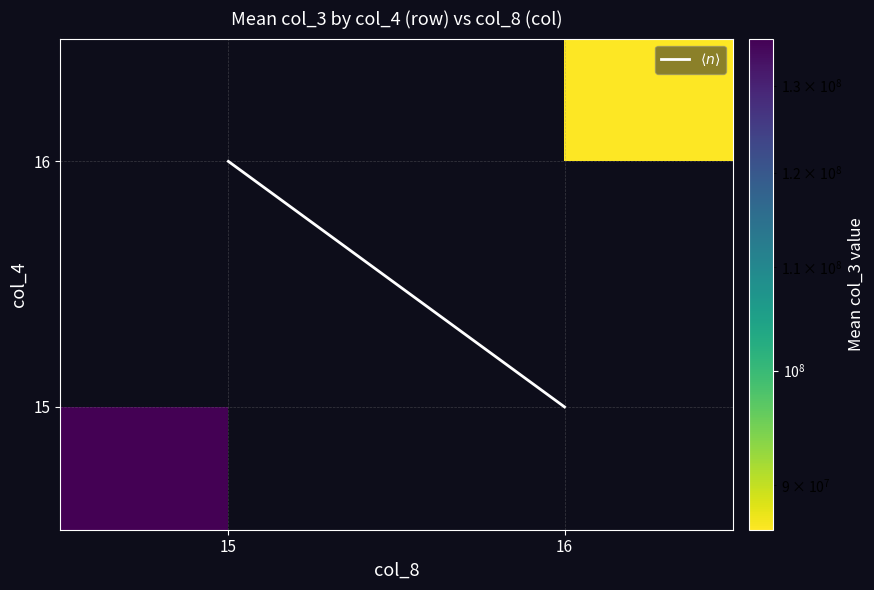

Between 15 and 16, which series saw the biggest shift?

$\langle n \rangle$